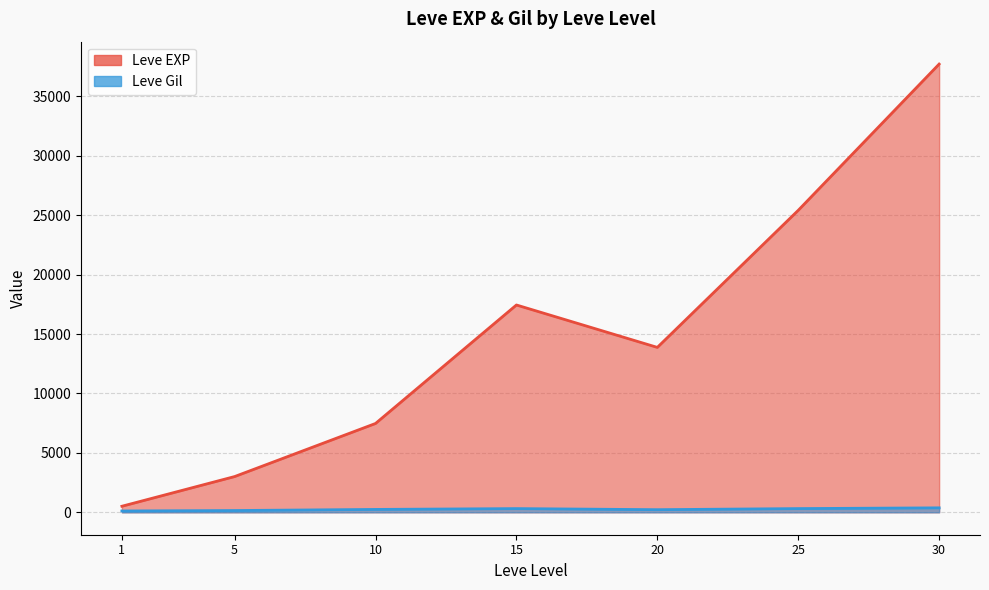

The Leve EXP series shows 4108 at 10. True or false?

False